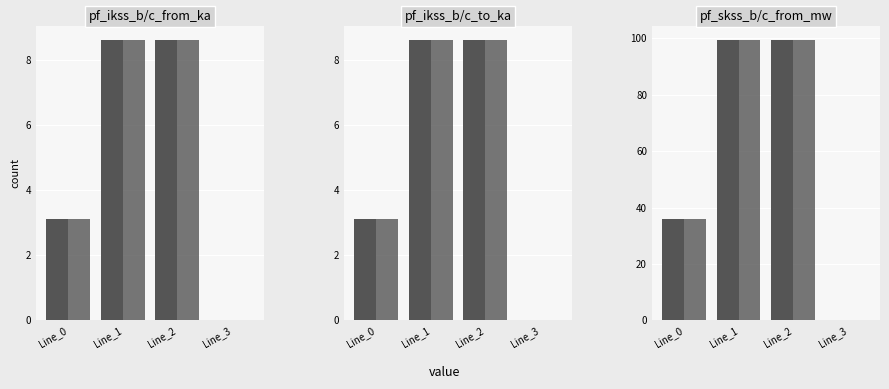

Where does the pf_ikss_c_from_ka series first go above 8?

Line_1